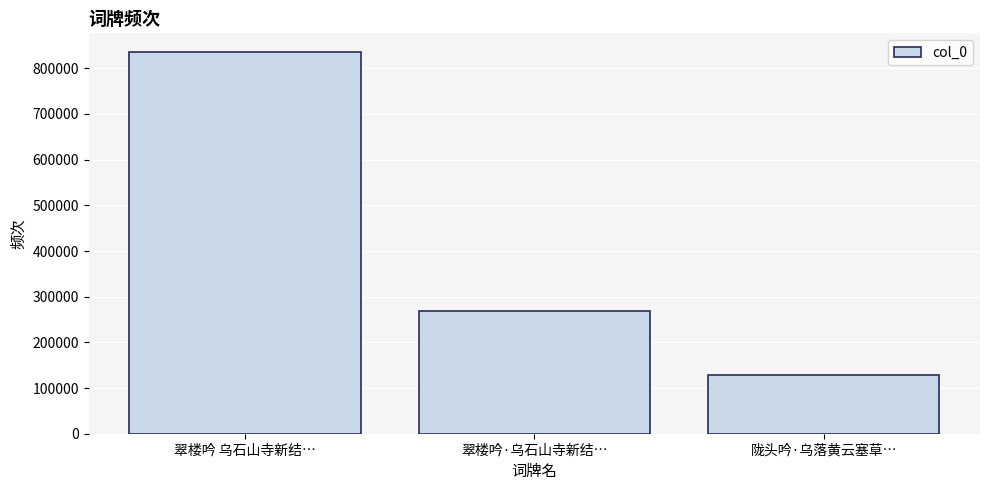

How many data points are less than 268013?

1